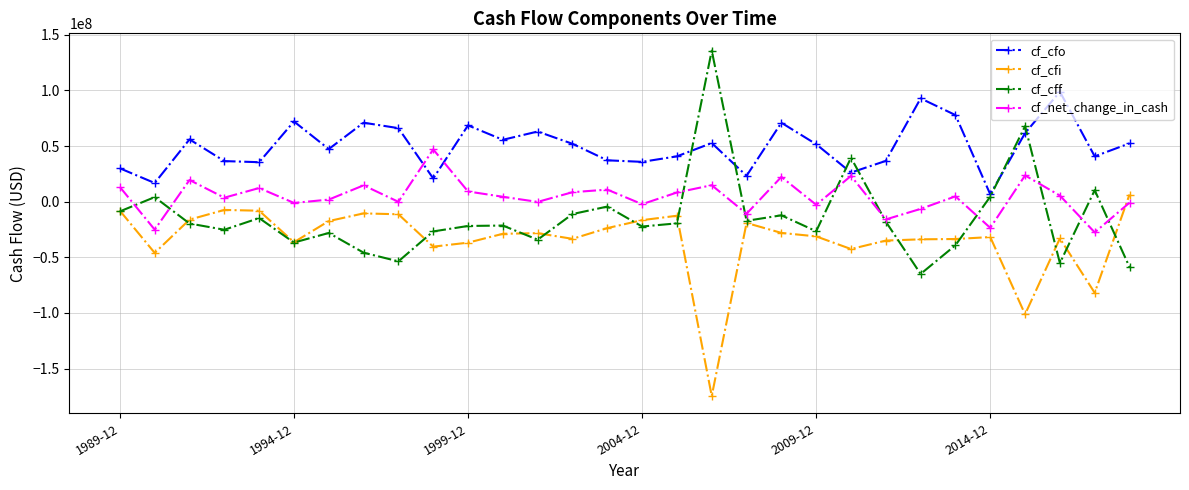

What is the value of the cf_cff point at the 8th from the left?

-45800000